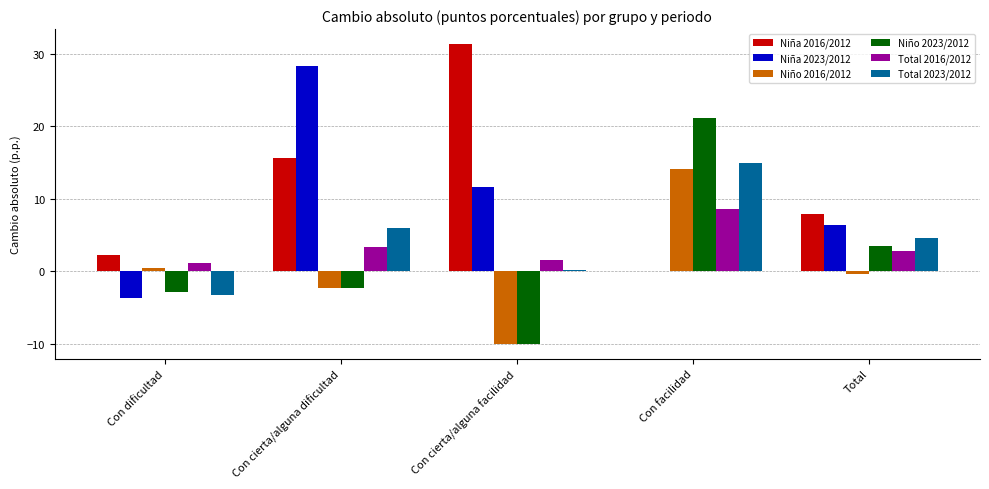

How many values in the Niña 2023/2012 series exceed 6?

3